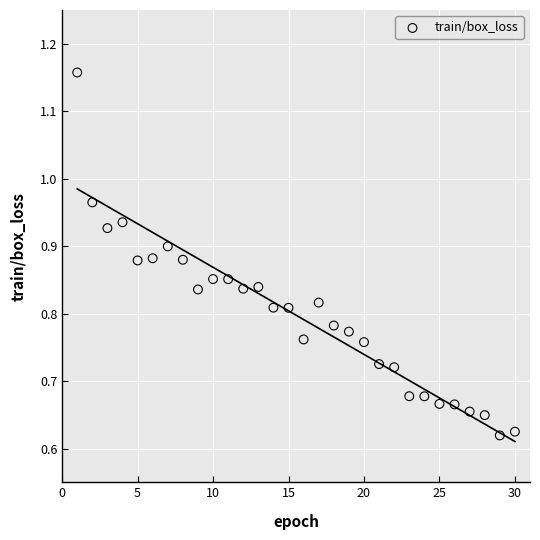

What is the range of Y values (max minus min)?

0.5